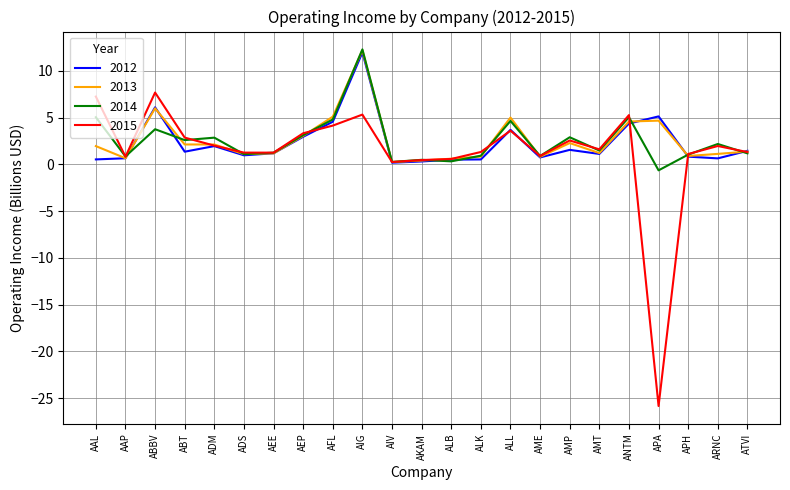

The 2013 series shows 1.4 at ATVI. True or false?

True